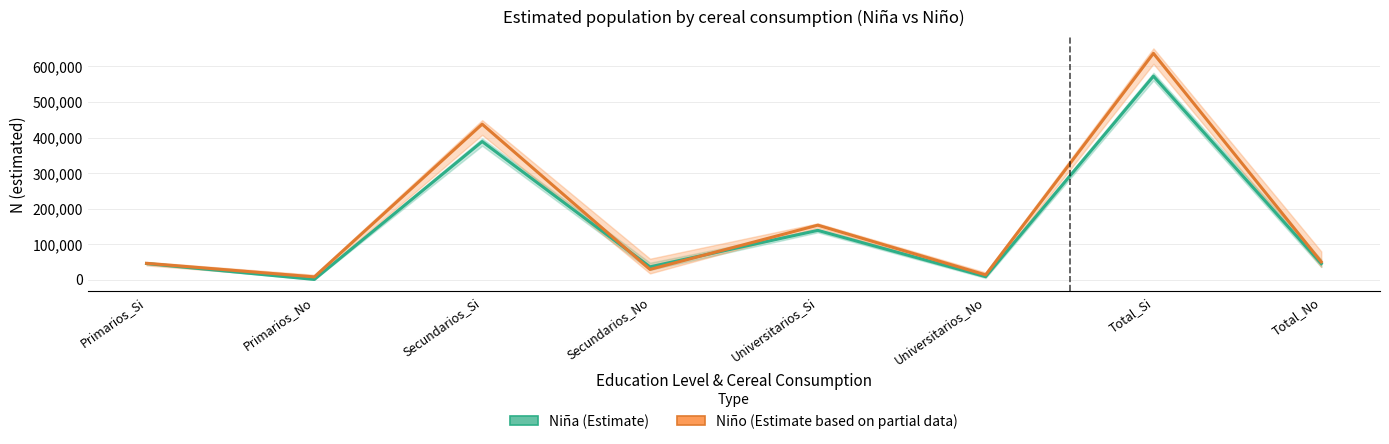

What position from the right is Secundarios_No?

5